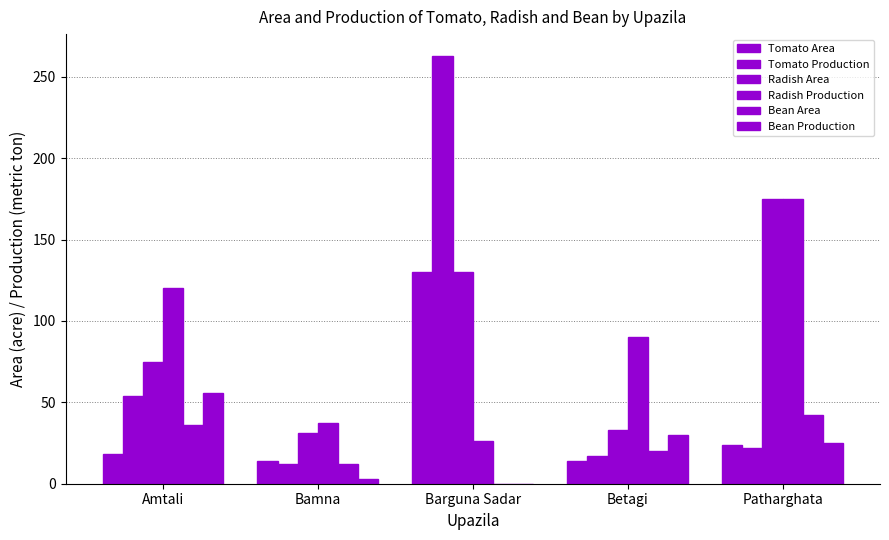

Count the number of data series in this chart.

6